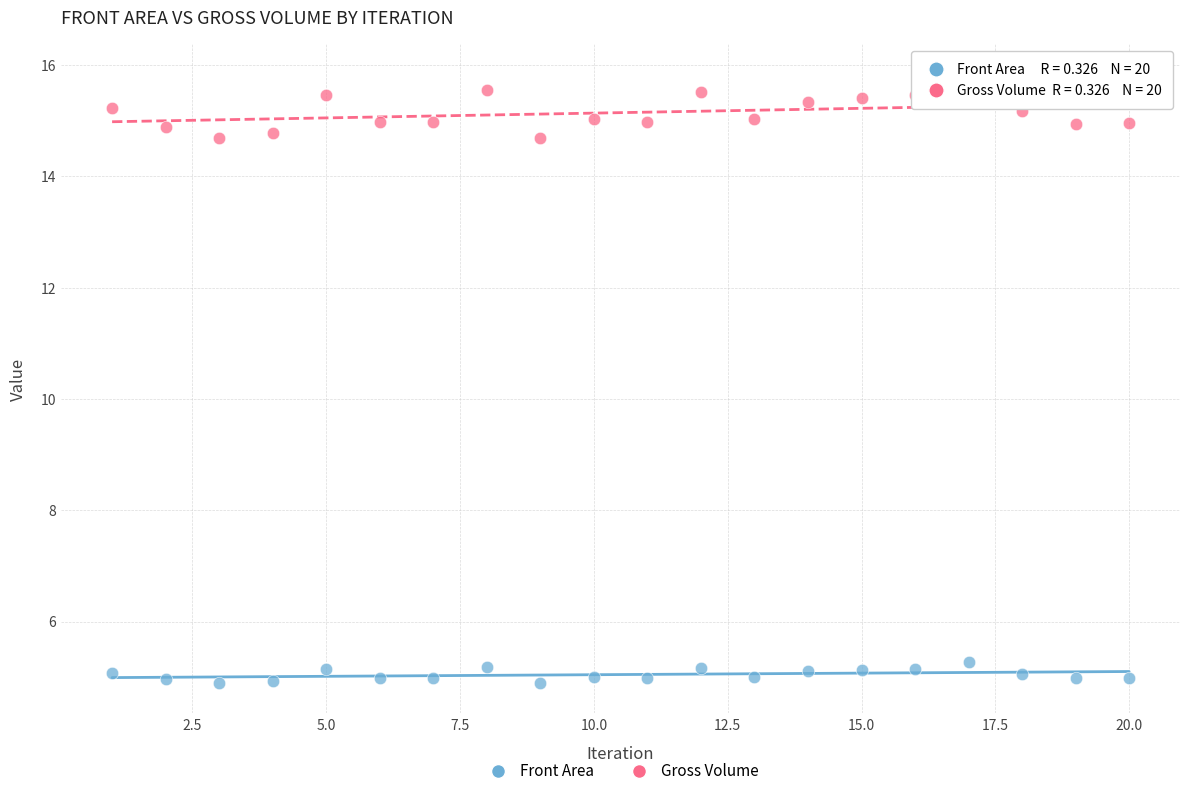

Across all data points, what is the range of Y values (max minus min)?

10.9